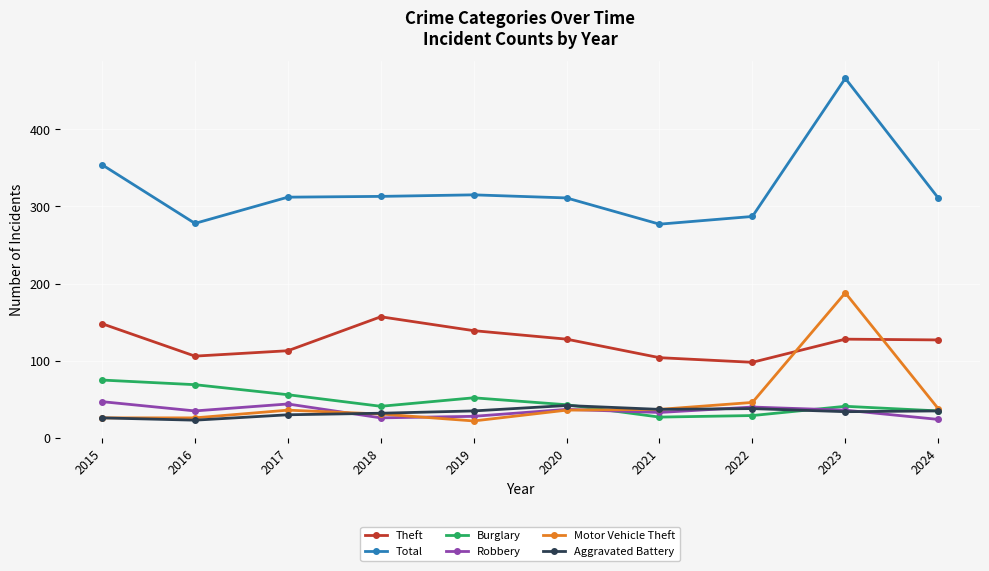

The value of Motor Vehicle Theft at 2023 is 103. True or false?

False